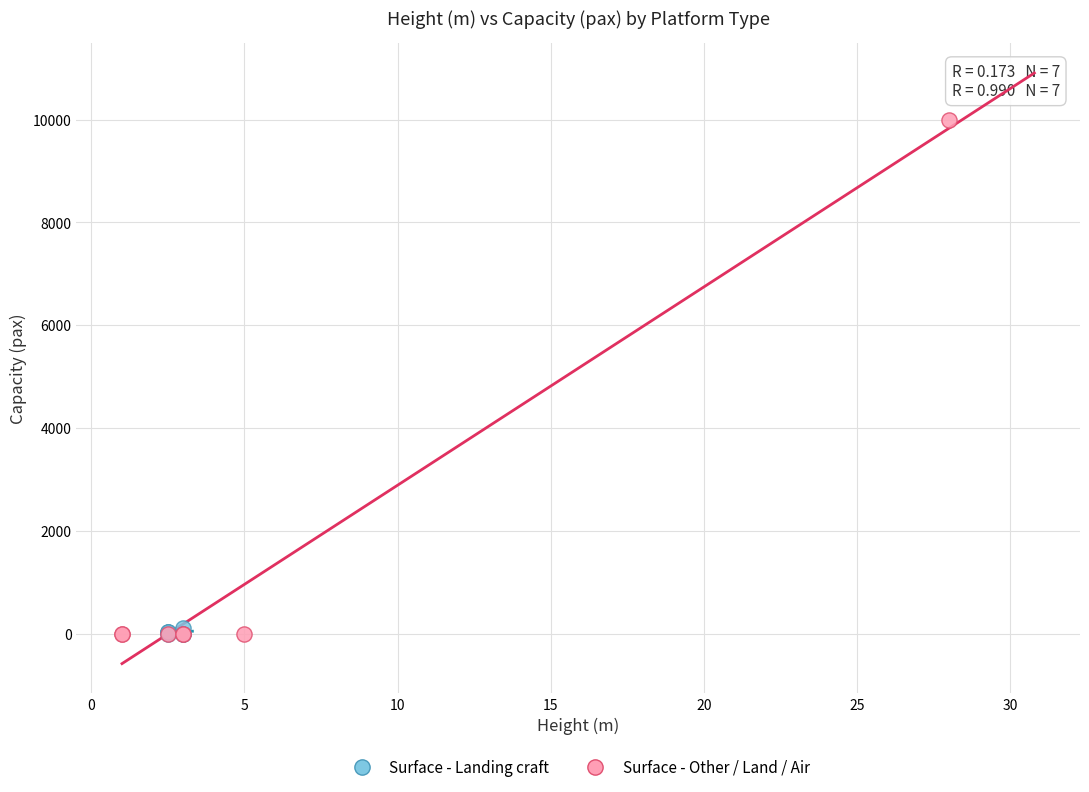

What are all the series names shown in the legend?

Surface - Landing craft, Surface - Other / Land / Air